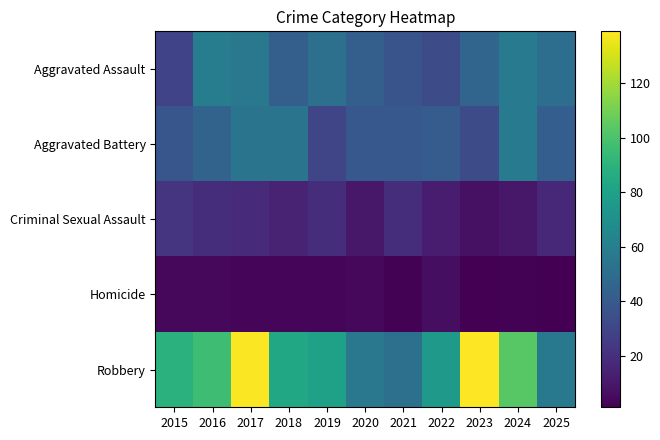

Which has a higher value, 2025 or 2023?

2025